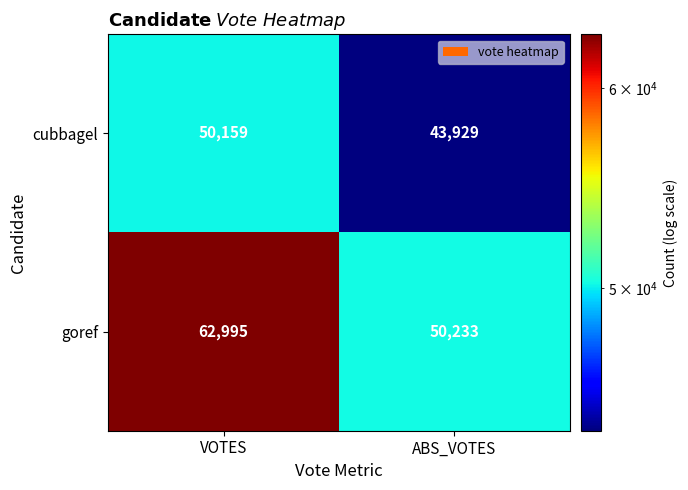

What is the spread (max minus min) of values at ABS_VOTES?

6304